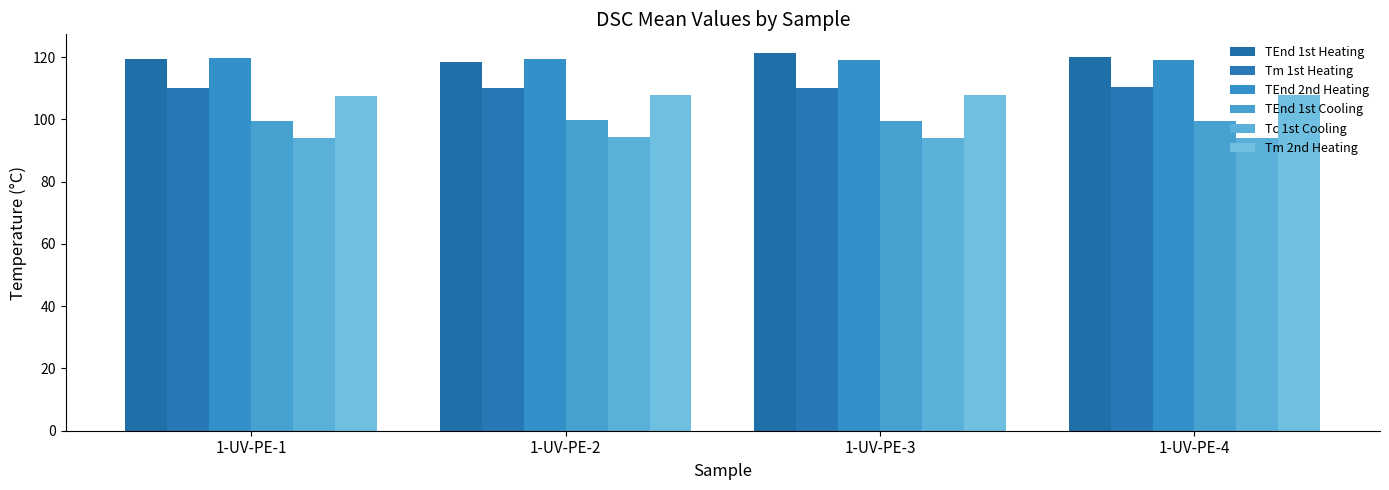

At which category does the chart reach its minimum across all series?

1-UV-PE-4